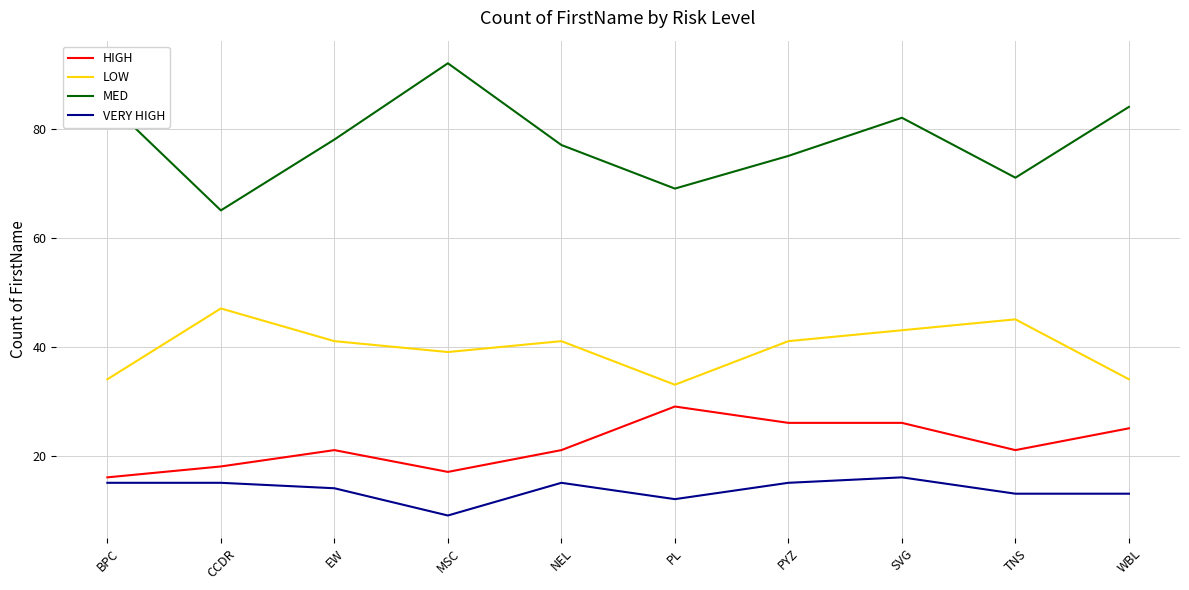

Is the value of VERY HIGH at TNS greater than the value of LOW at PL?

No